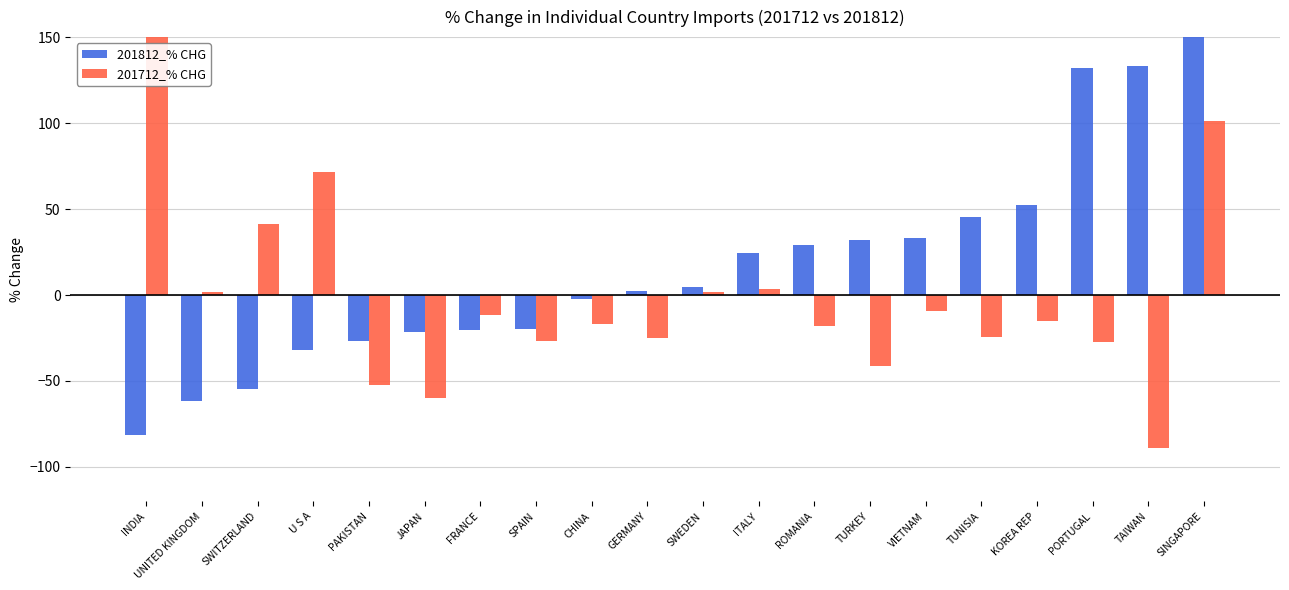

What is the total value across all series at TUNISIA?

21.3